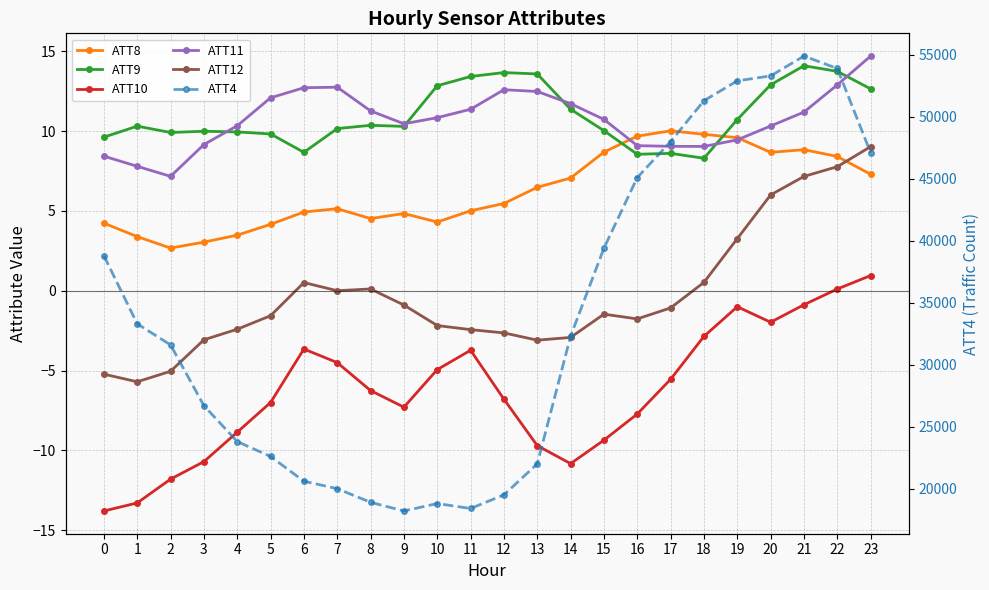

At which category does ATT9 reach its first local valley?

2